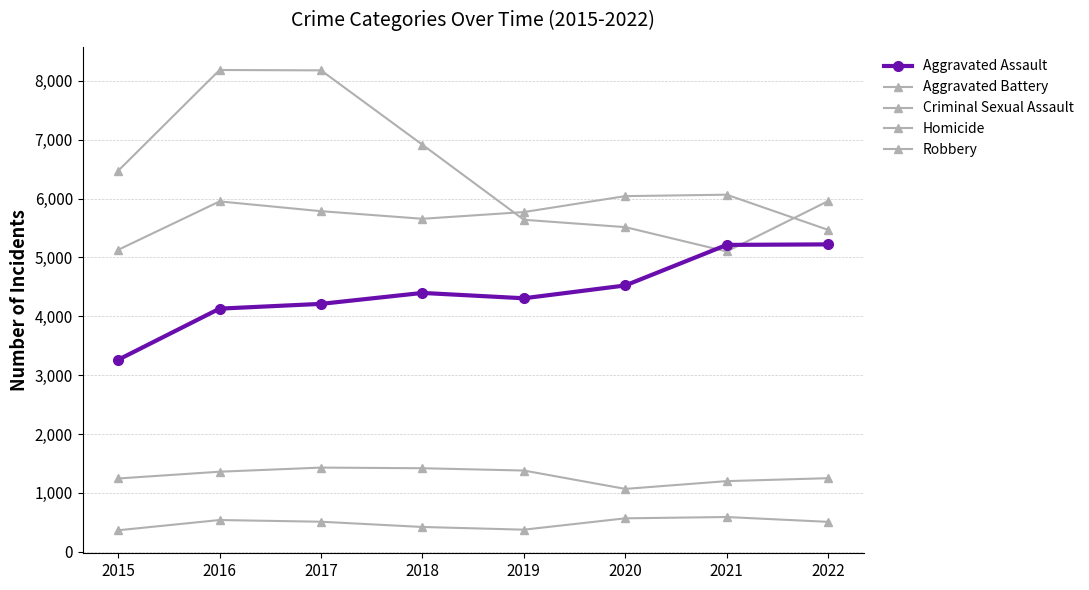

Does the chart have visible grid lines?

Yes